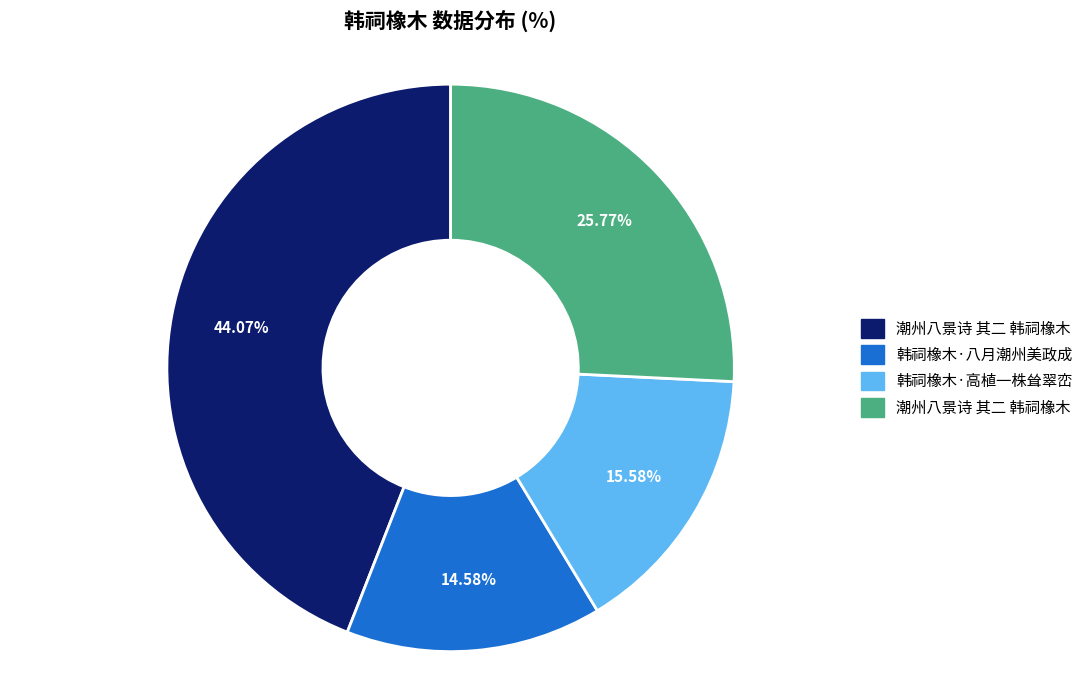

Is there a majority slice in this chart?

No